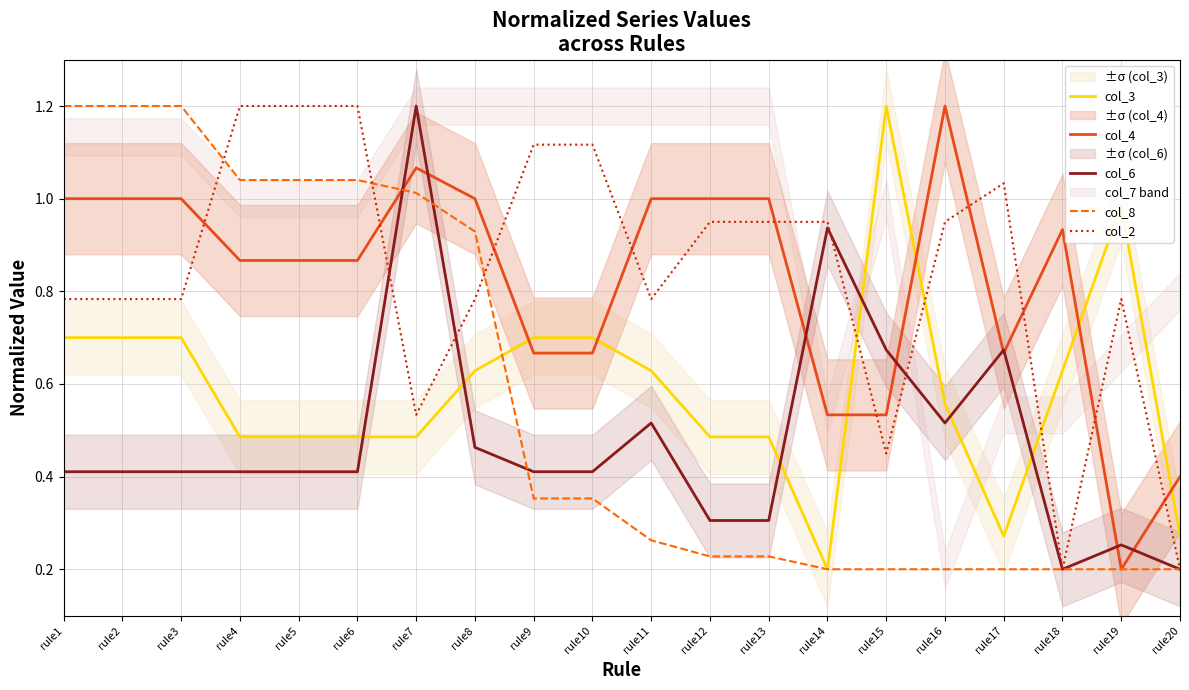

How many lines are shown in the chart?

5